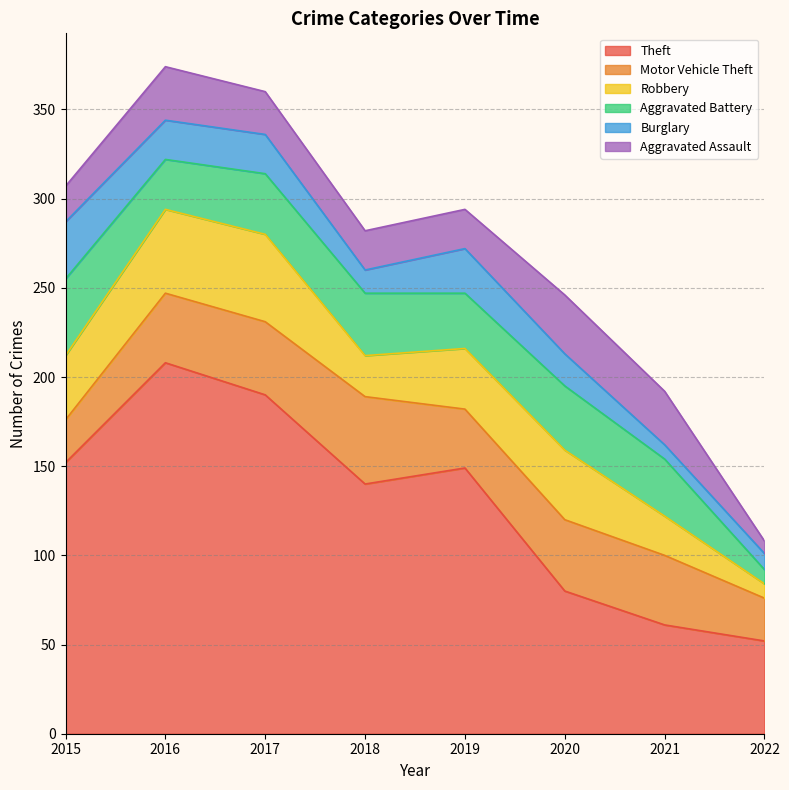

Read the Burglary value at 2015.

32